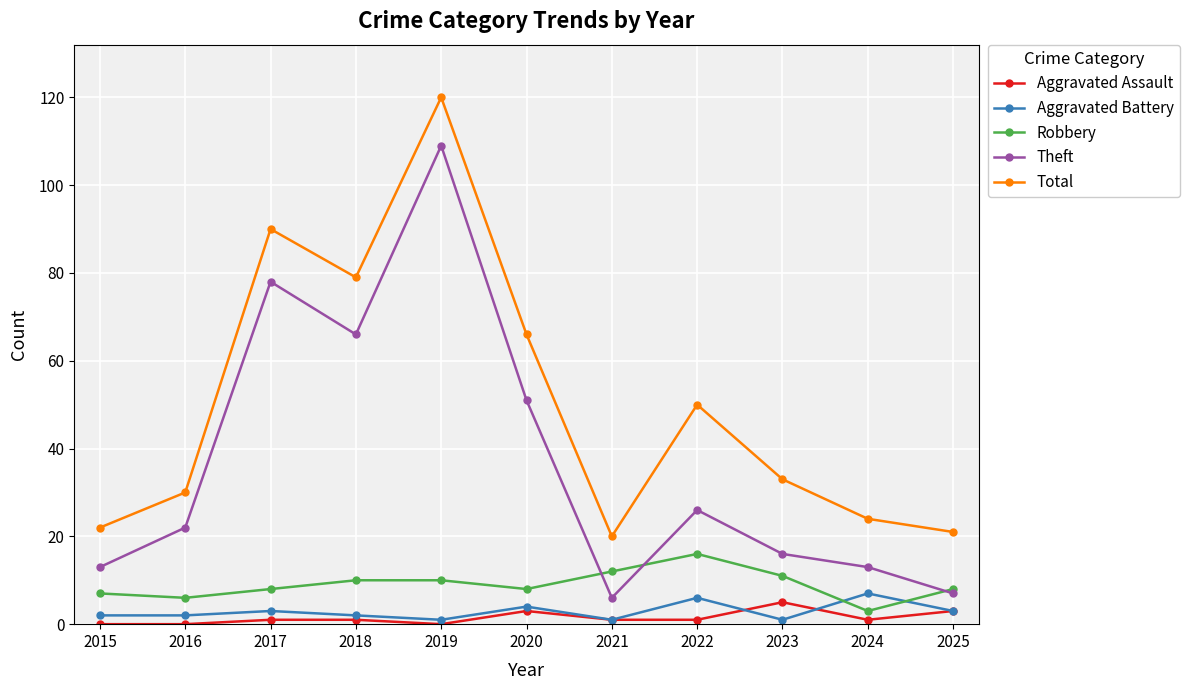

The value of Total at 2022 is 50. True or false?

True